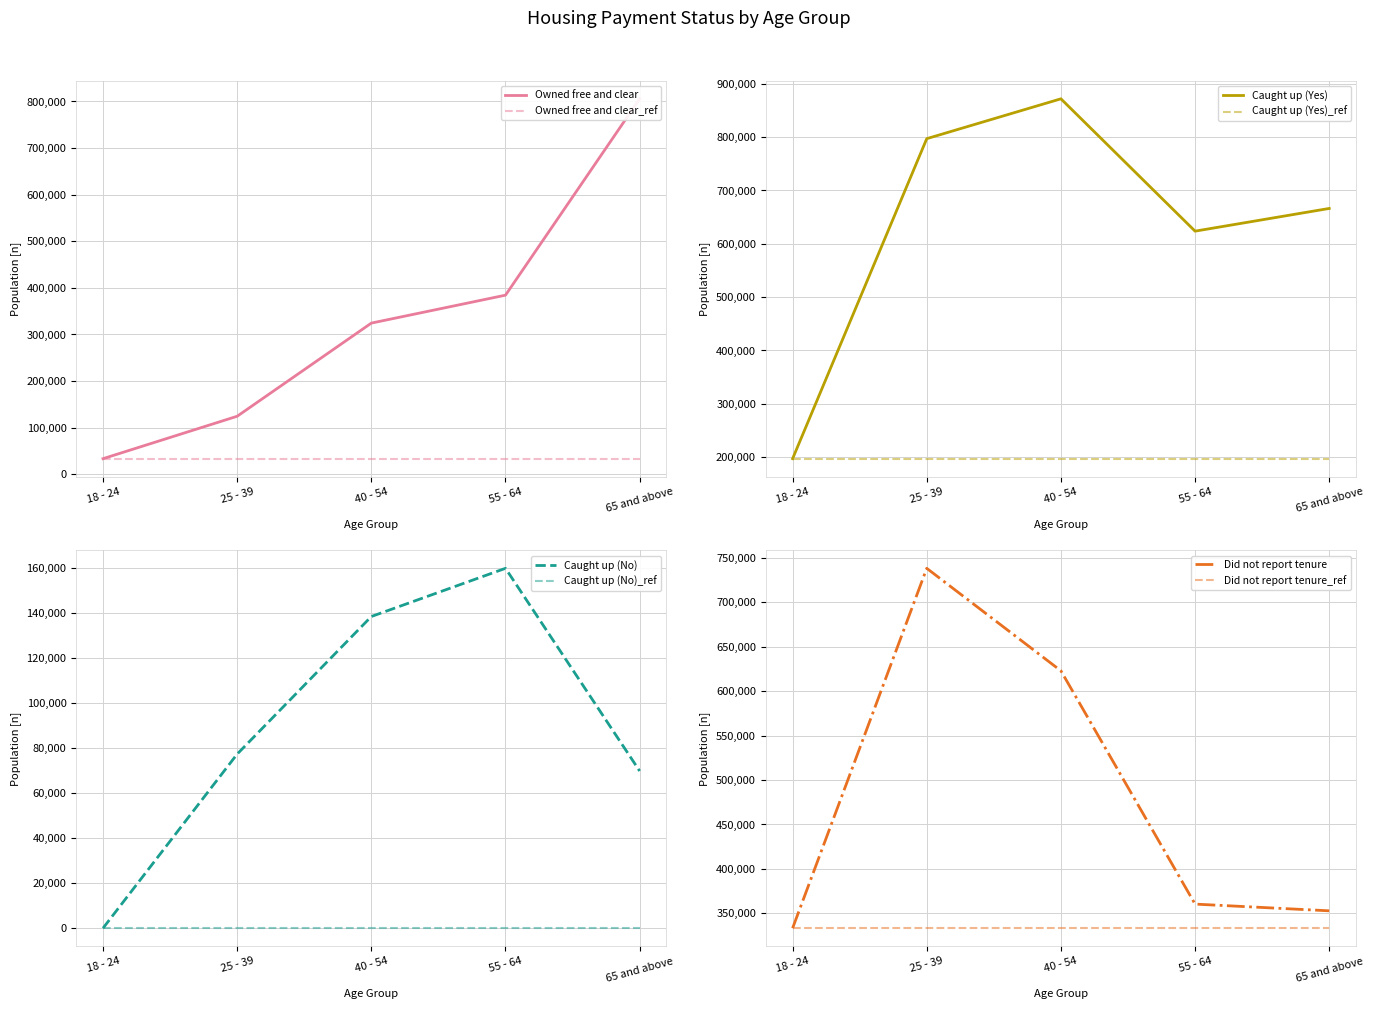

Rank the categories by Caught up (Yes) value from lowest to highest.

18 - 24, 55 - 64, 65 and above, 25 - 39, 40 - 54